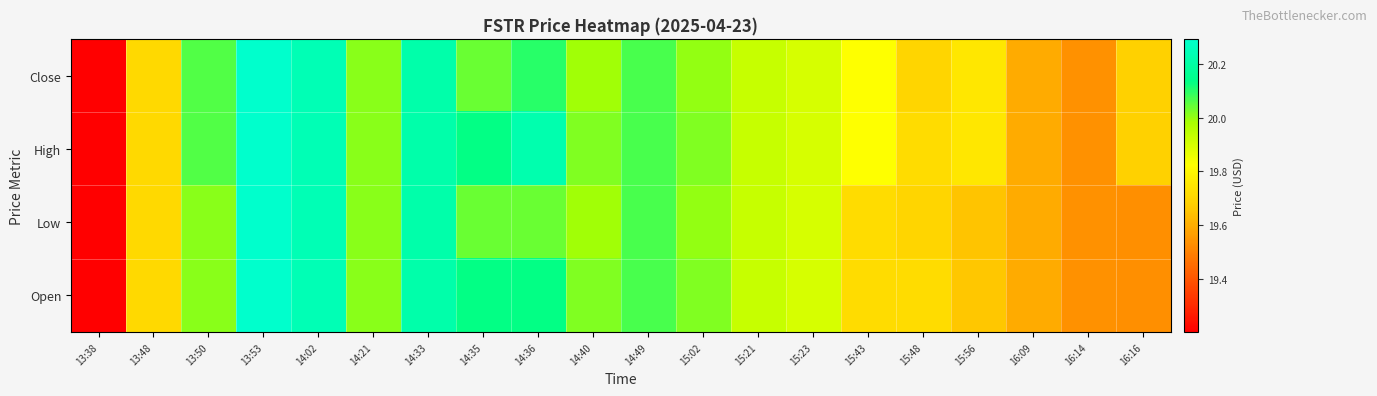

List the series in order of their peak value, lowest first.

Close, High, Low, Open